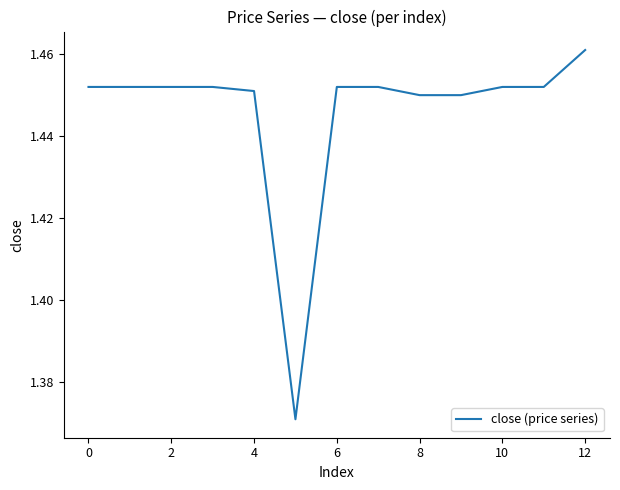

How many points are lower than both their immediate neighbors (excluding endpoints)?

1